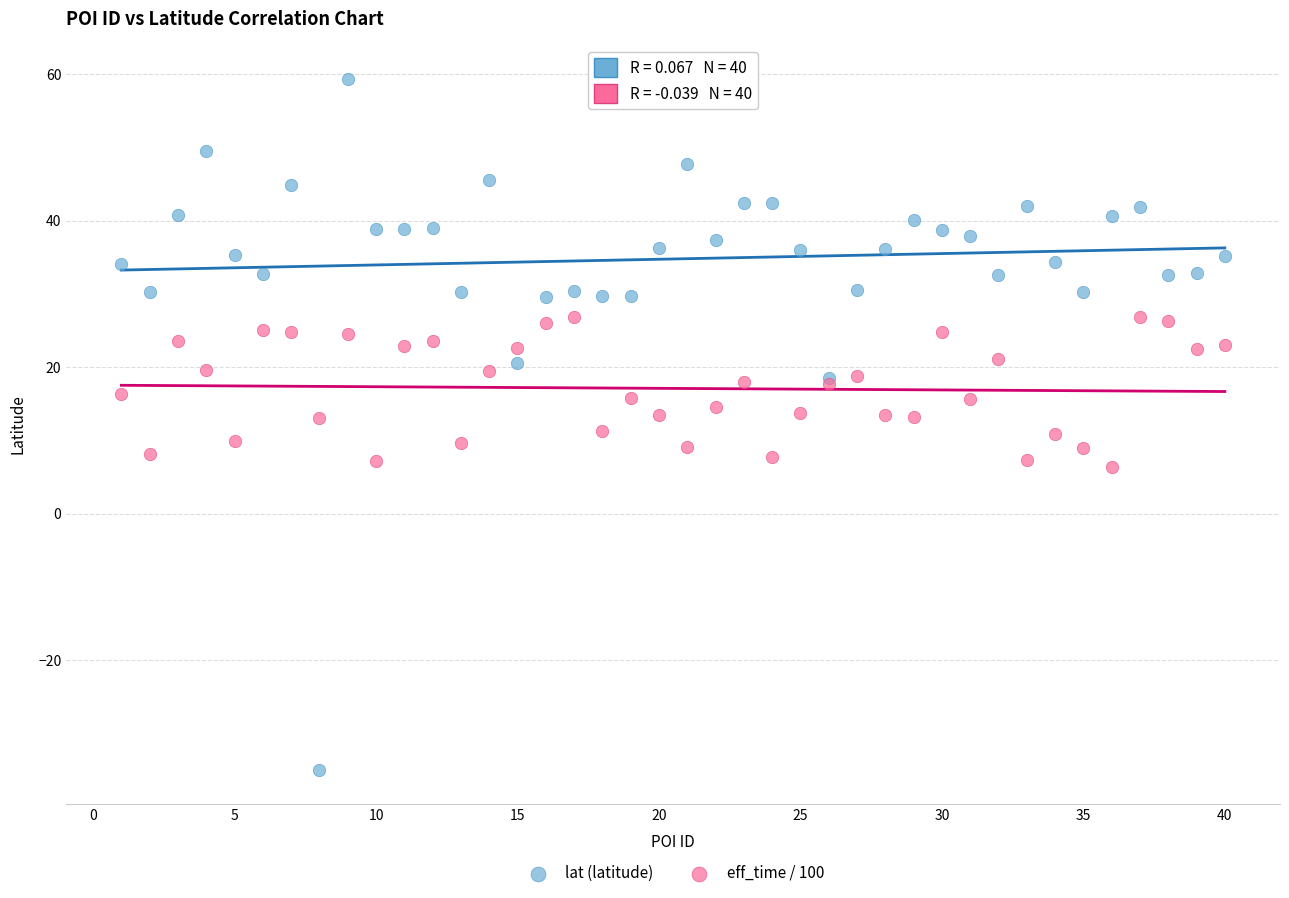

Which series has the largest Y range (max minus min)?

lat (latitude)